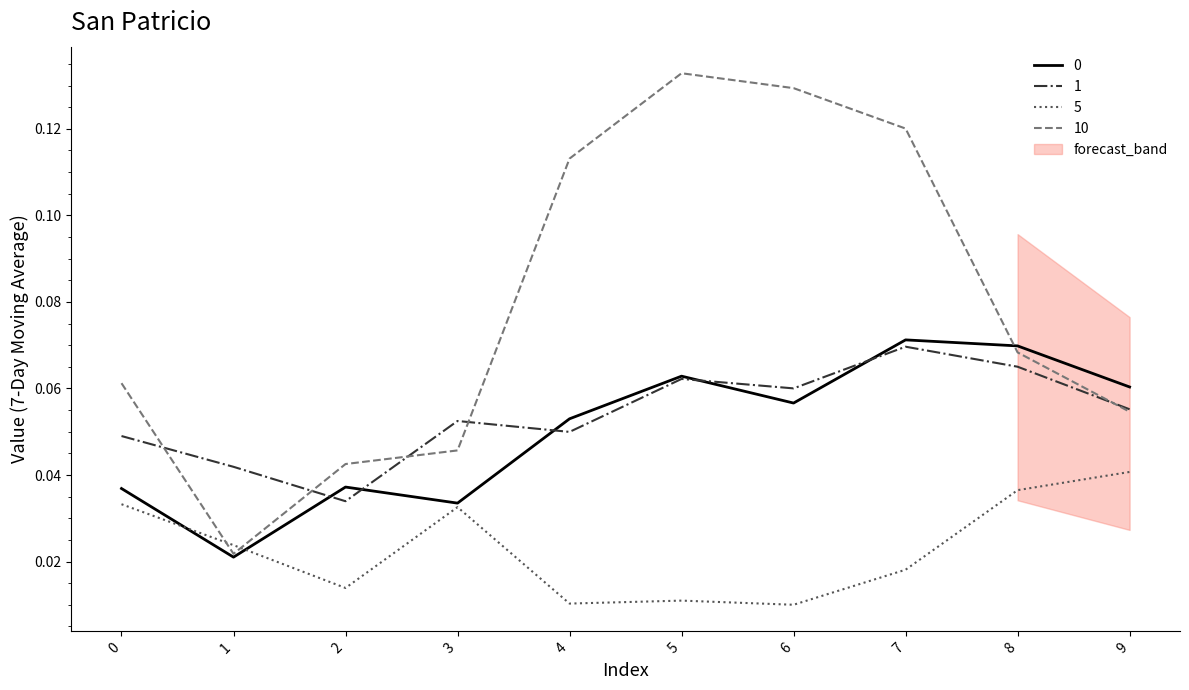

True or false: 1 has a value of 0.0 at 4.

True